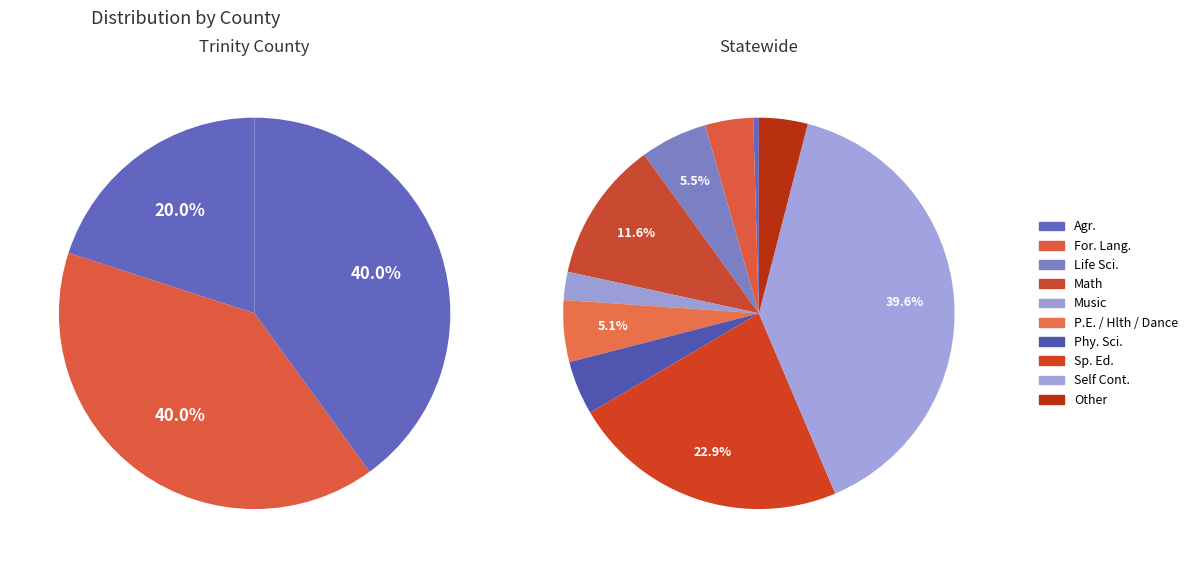

Which has a higher value, Total or Music?

Total